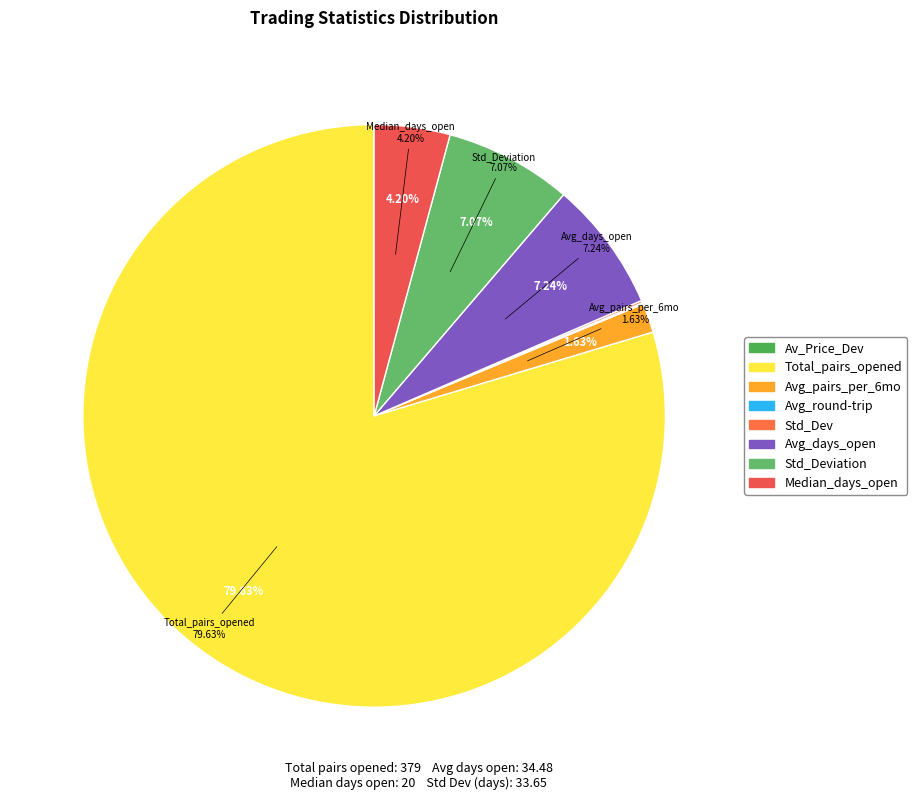

Is there a majority slice in this chart?

Yes